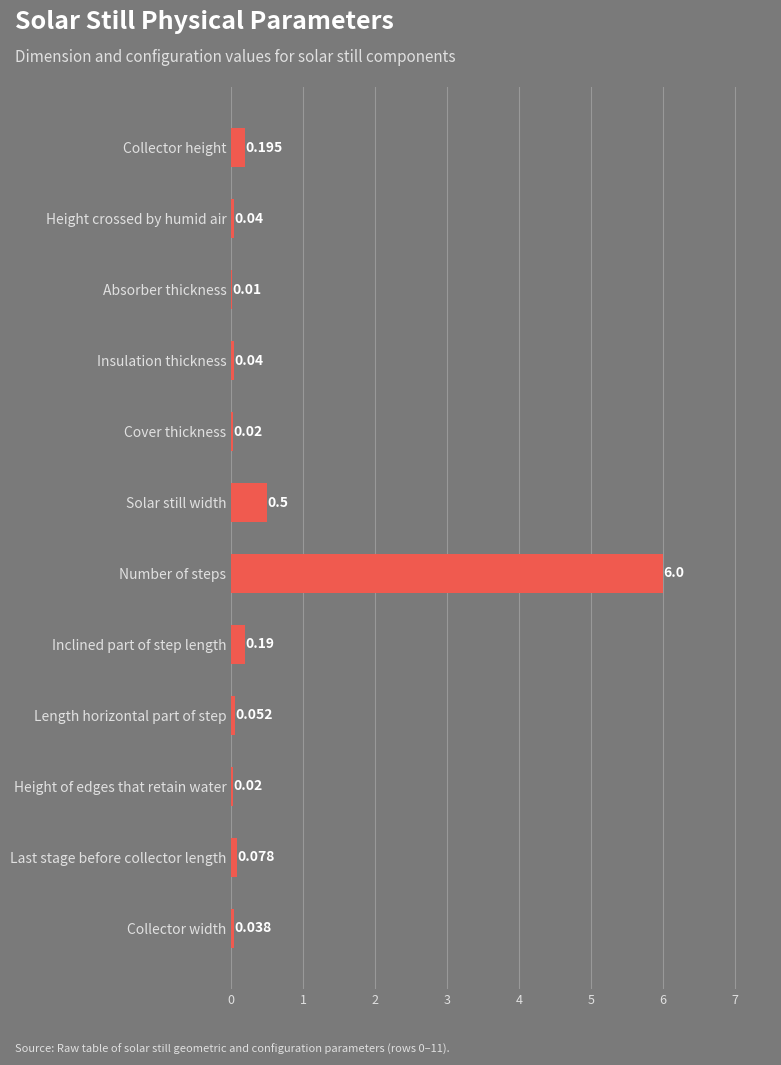

Between Collector height and Length horizontal part of step, which is larger?

Collector height